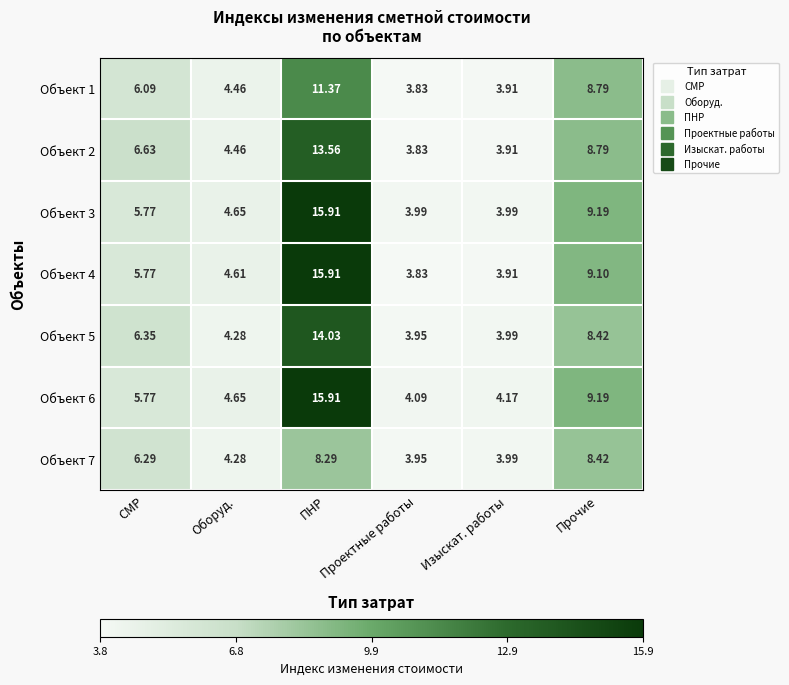

At which label is Объект 7 closest to 6?

СМР